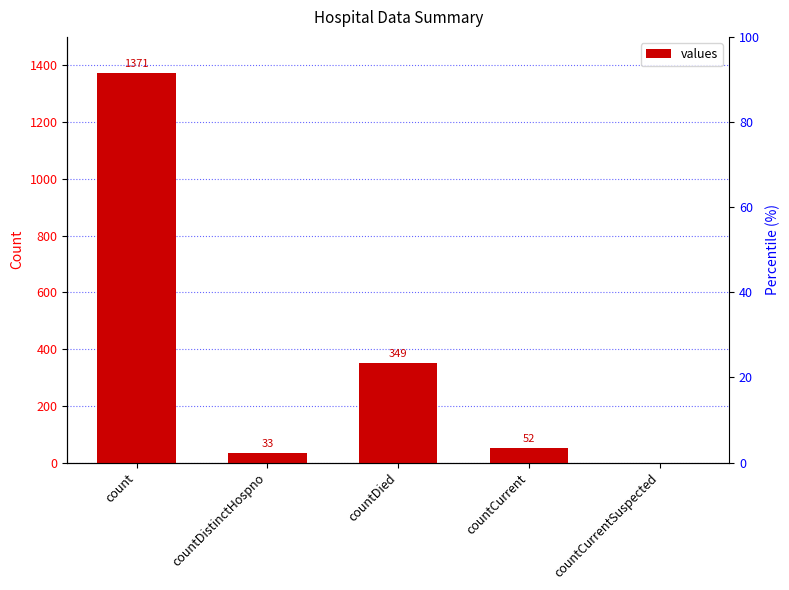

Between countCurrentSuspected and countDistinctHospno, which is larger?

countDistinctHospno